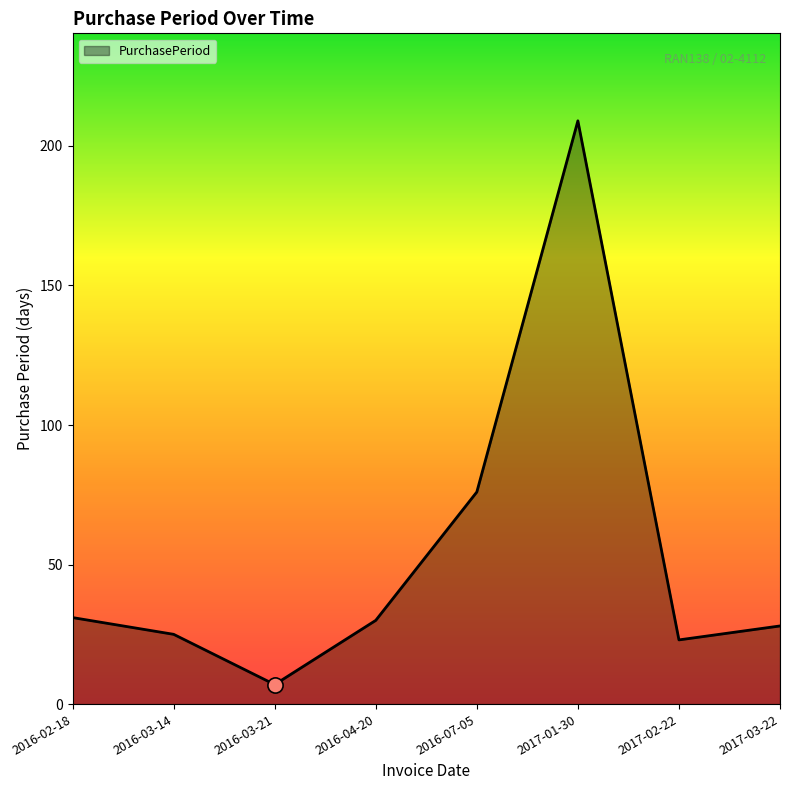

Which has a higher value, 2017-03-22 or 2016-04-20?

2016-04-20